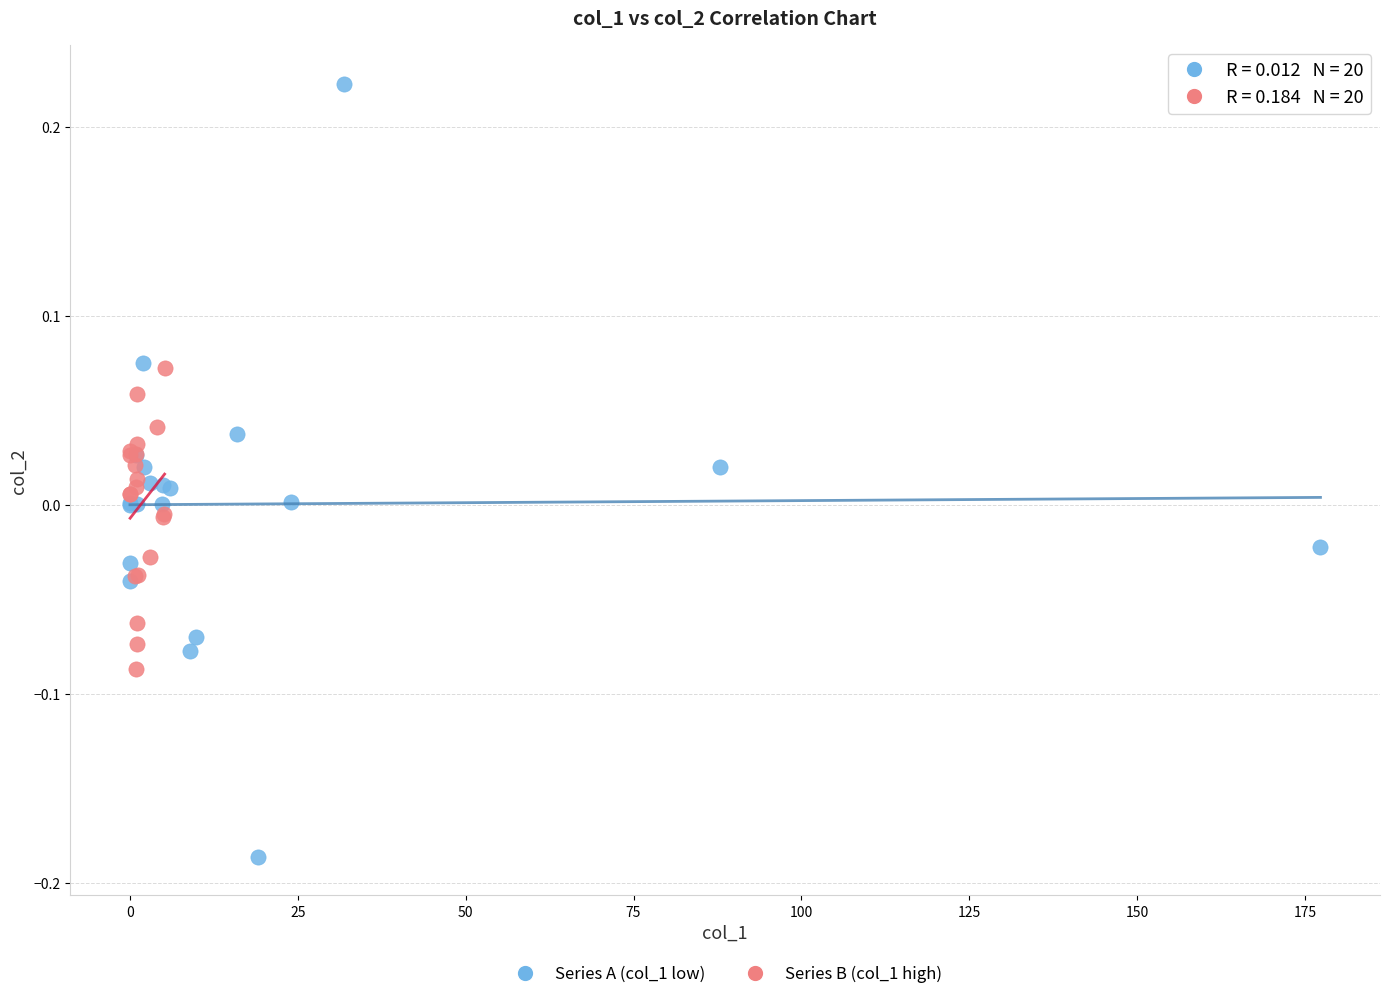

Which series contains the lowest Y value?

Series A (col_1 low)